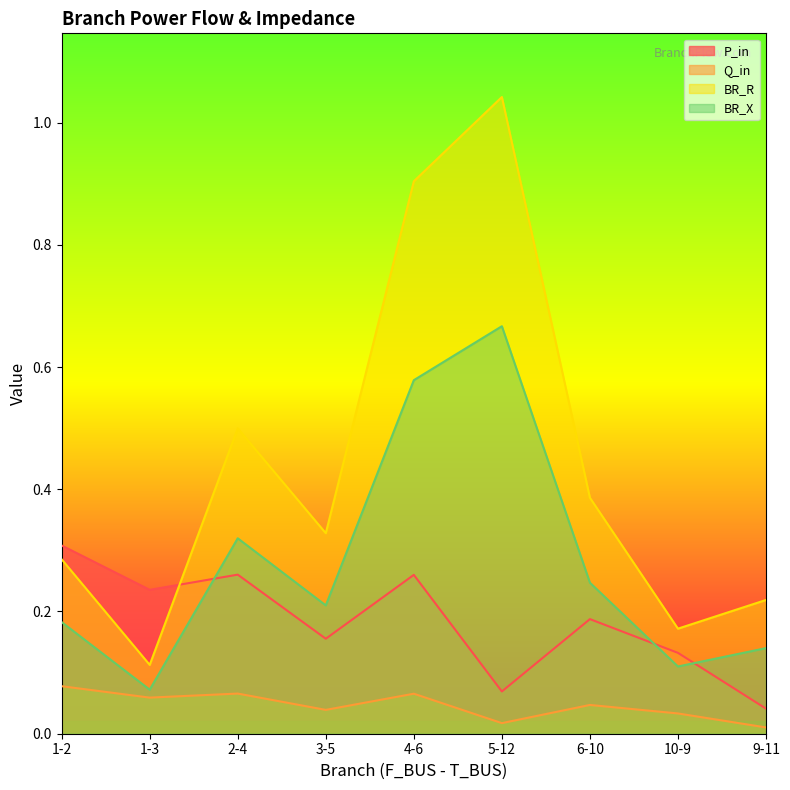

Reading left to right, transcribe all the data shown in this chart.

P_in: 1-2=0.3	1-3=0.2	2-4=0.3	3-5=0.2	4-6=0.3	5-12=0.1	6-10=0.2	10-9=0.1	9-11=0.0
Q_in: 1-2=0.1	1-3=0.1	2-4=0.1	3-5=0.0	4-6=0.1	5-12=0.0	6-10=0.0	10-9=0.0	9-11=0.0
BR_R: 1-2=0.3	1-3=0.1	2-4=0.5	3-5=0.3	4-6=0.9	5-12=1.0	6-10=0.4	10-9=0.2	9-11=0.2
BR_X: 1-2=0.2	1-3=0.1	2-4=0.3	3-5=0.2	4-6=0.6	5-12=0.7	6-10=0.2	10-9=0.1	9-11=0.1